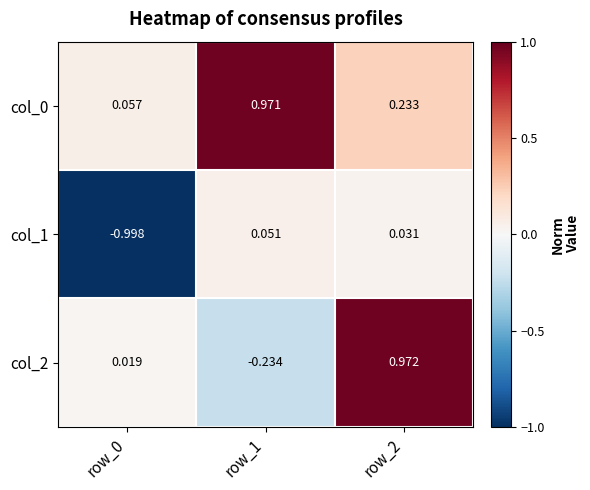

Is the value of col_2 at row_2 greater than the value of col_1 at row_0?

Yes